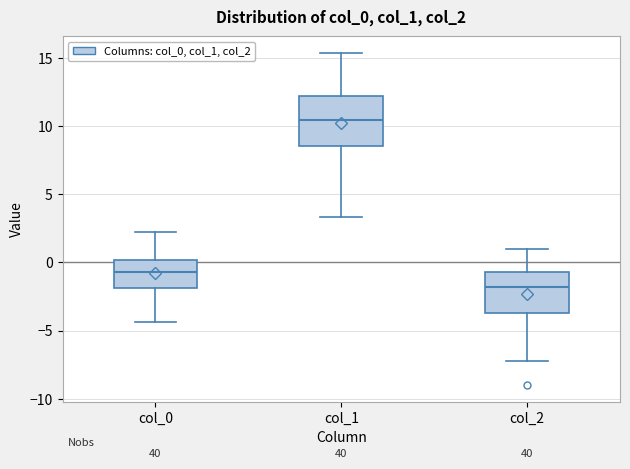

Reading left to right, read every box against the y-axis: the position of its median line, the range the box covers, and the ends of its whiskers. The values are not printed on the chart, so give them approximately, as read against the axis.

col_0: median -0.5, box -2.0 to 0.0, whiskers -4.5 to 2.0
col_1: median 10.5, box 8.5 to 12.0, whiskers 3.5 to 15.5
col_2: median -2.0, box -3.5 to -0.5, whiskers -7.0 to 1.0